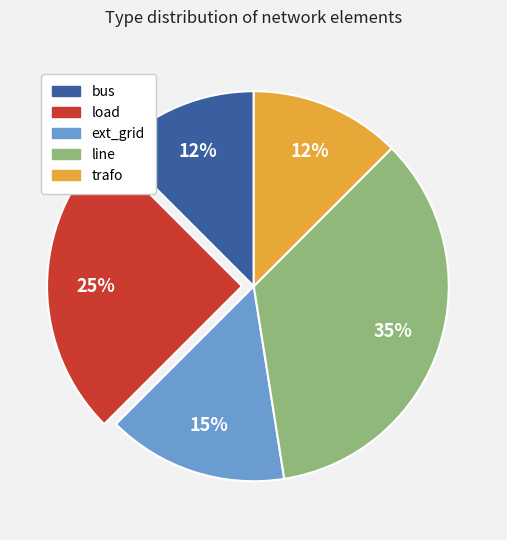

How many segments does this pie chart have?

5